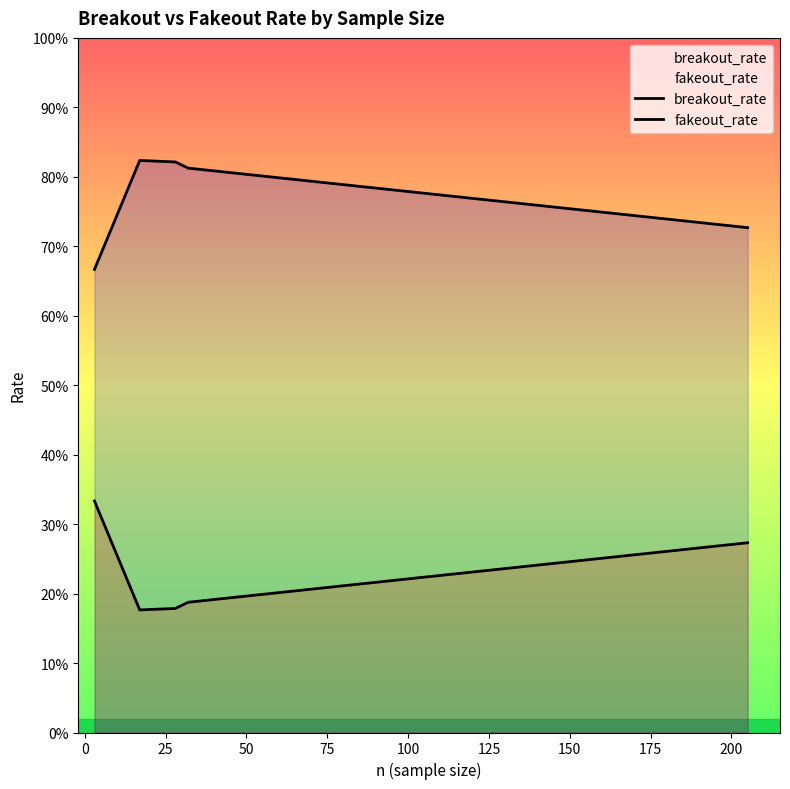

Is the value of breakout_rate at 50 greater than the value of fakeout_rate at 25?

Yes